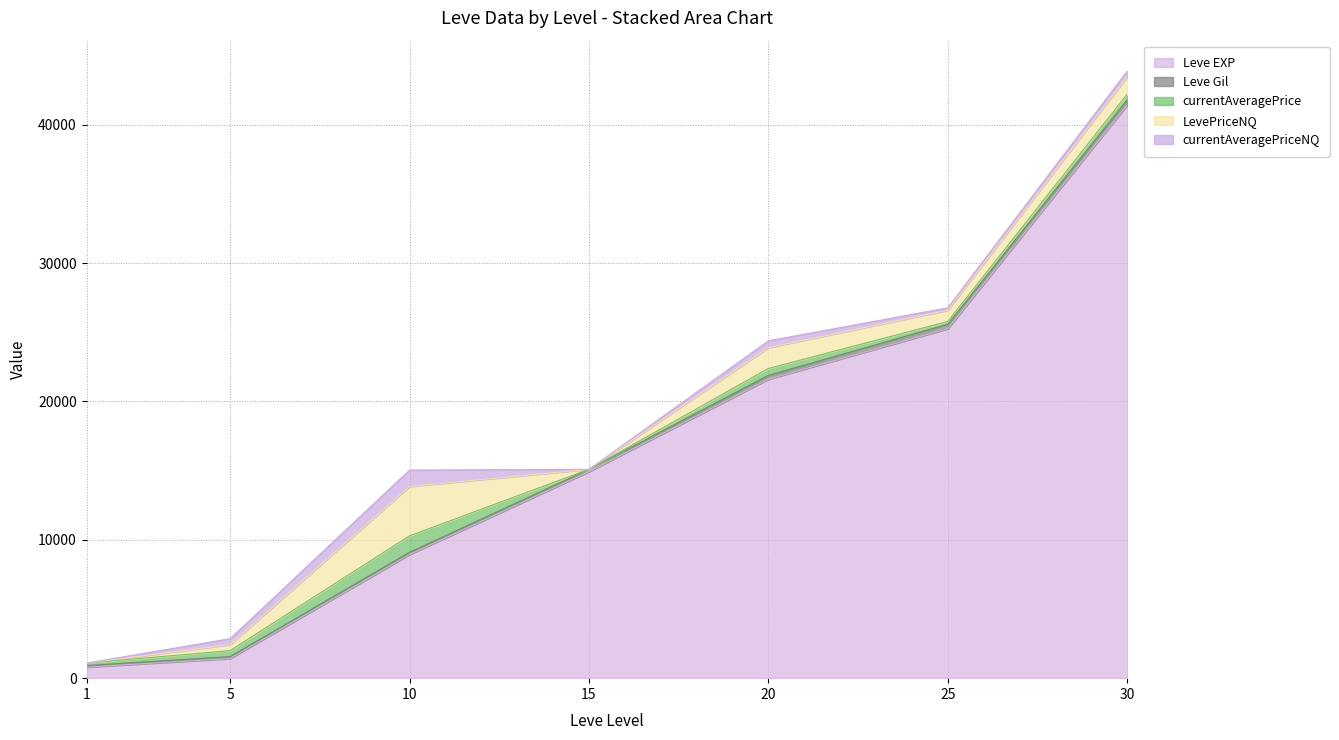

True or false: Leve EXP and LevePriceNQ intersect in this chart.

False